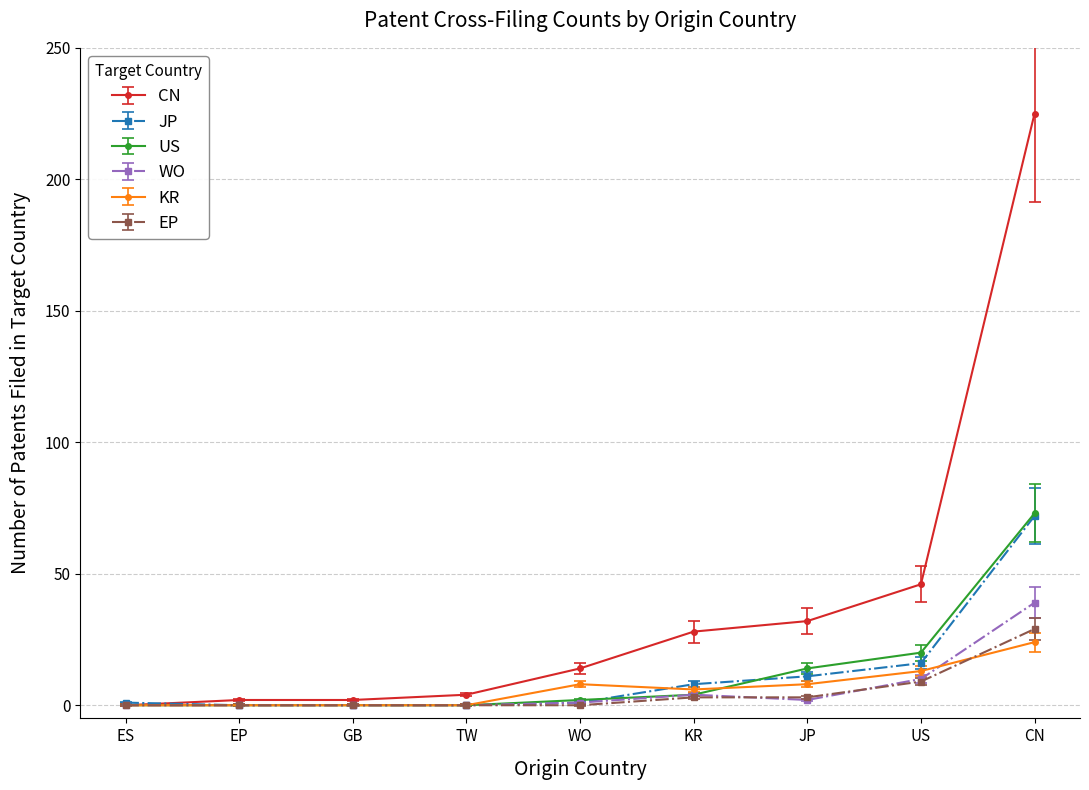

What is the difference between the maximum and minimum values in the JP series?

72